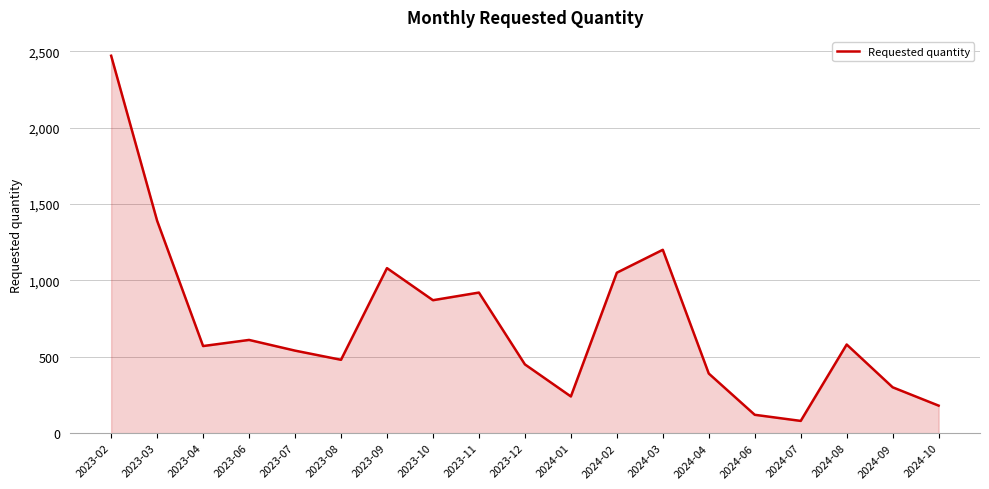

Which label corresponds to the smallest value in the chart?

2024-07